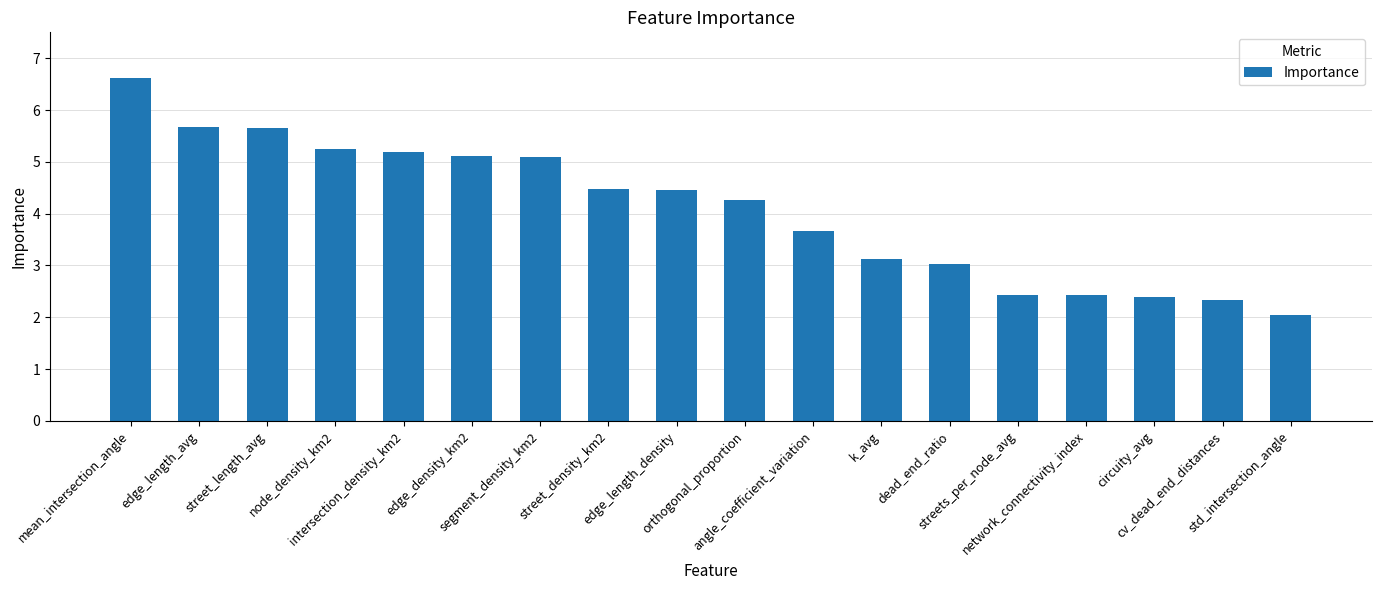

Between segment_density_km2 and intersection_density_km2, which is larger?

intersection_density_km2